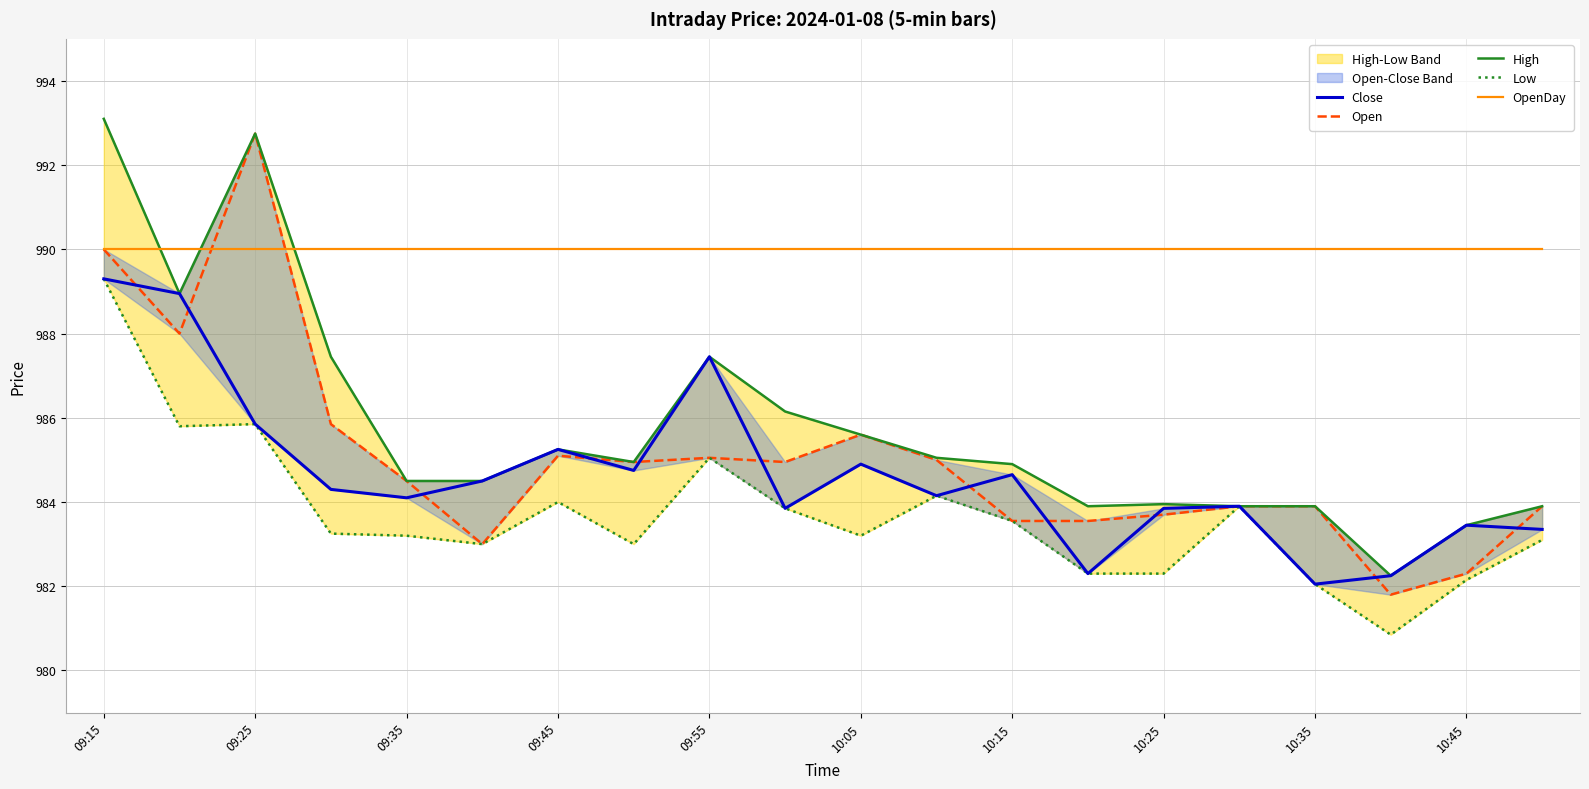

What is the lowest value of the Open series?

981.8